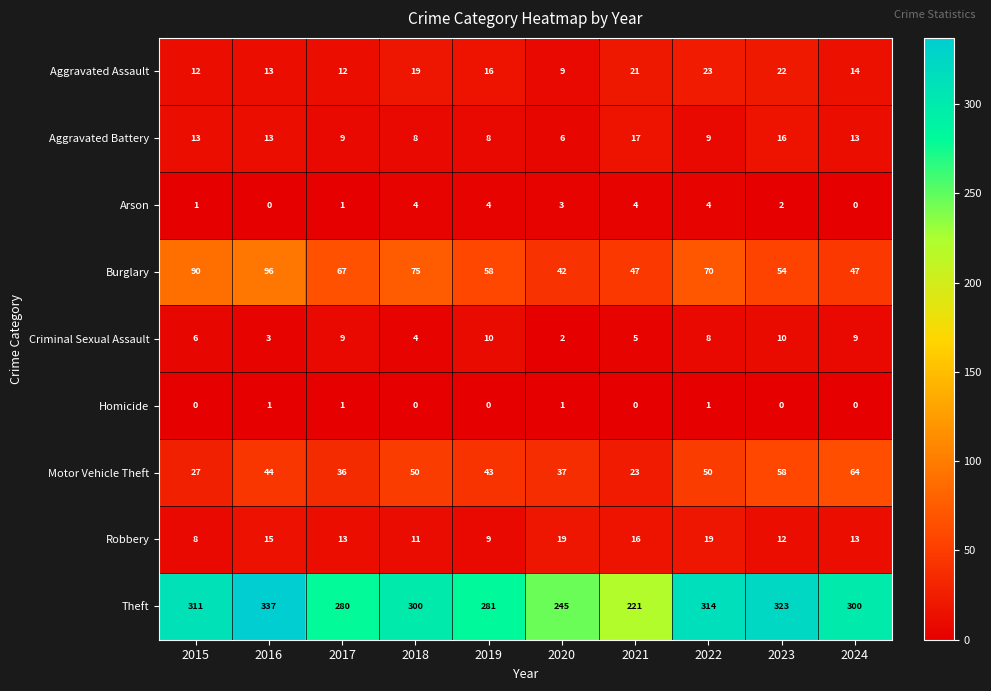

At how many categories does at least one series exceed 75?

10